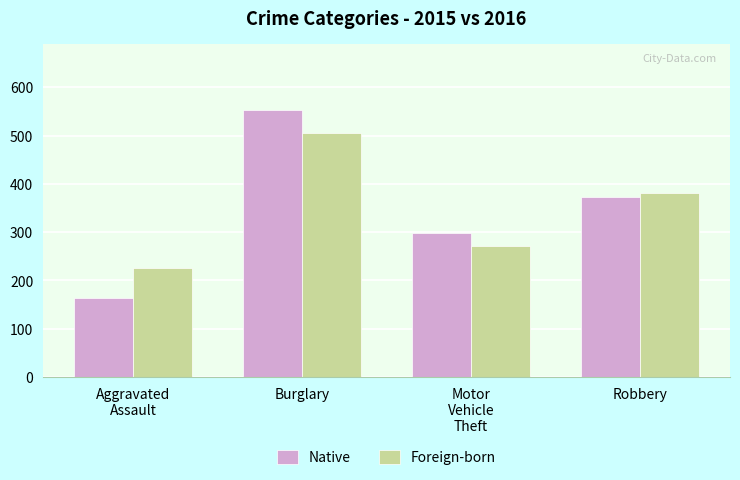

What is the value of the Native bar at the 1st from the left?

164